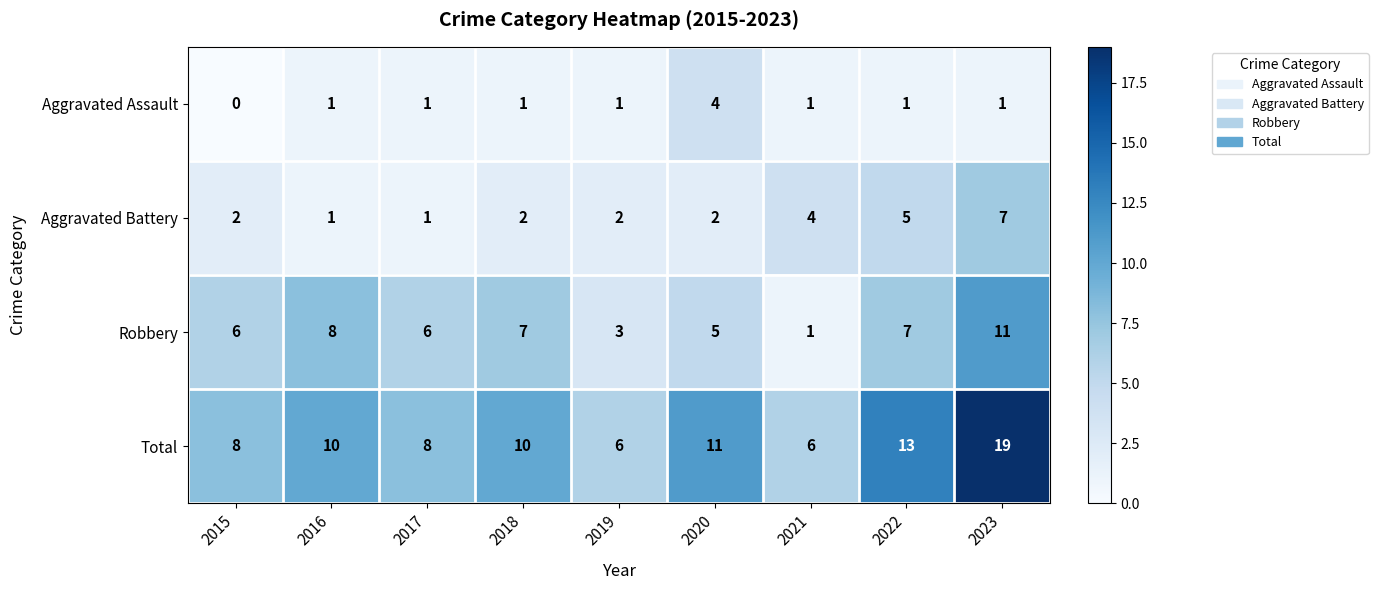

How many distinct data groups are displayed?

4